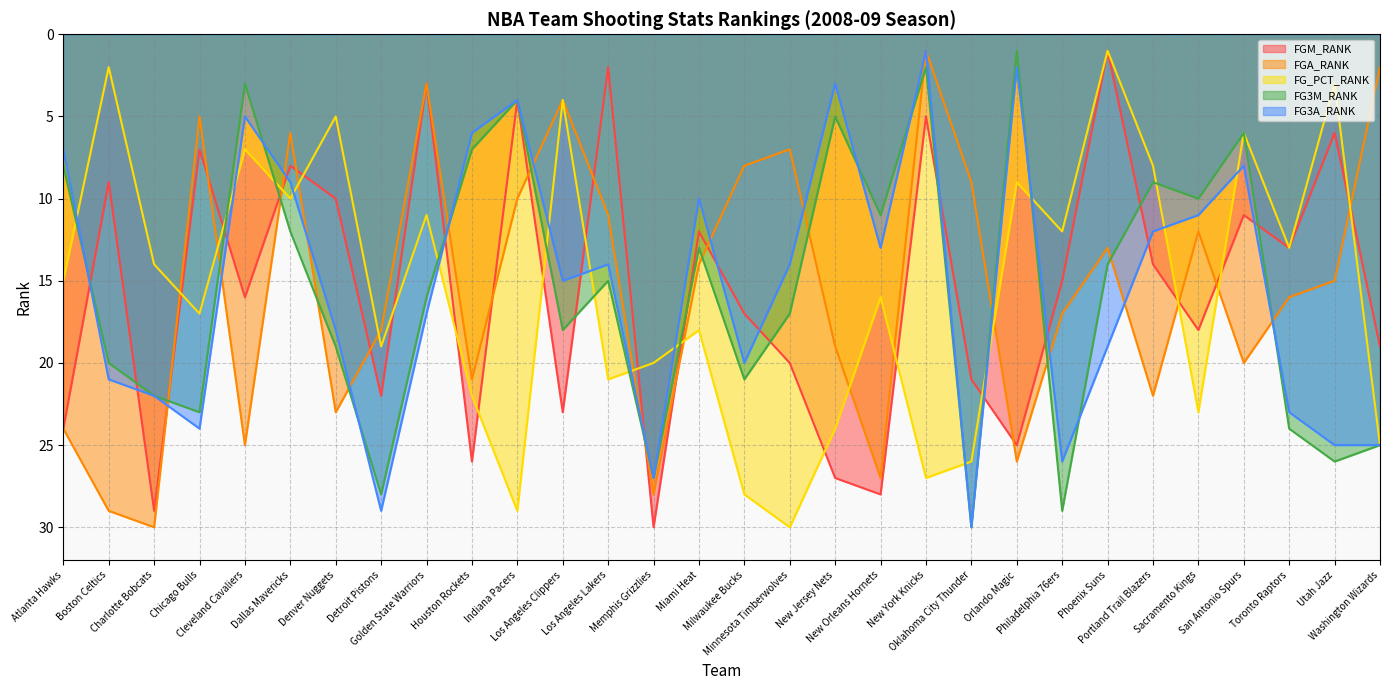

At which label is FG3M_RANK closest to 15?

Los Angeles Lakers